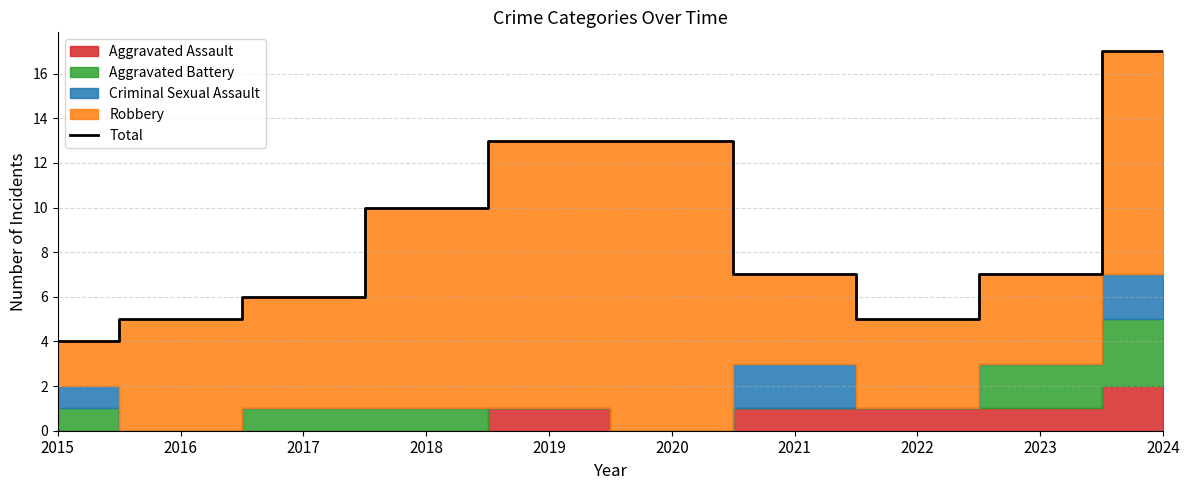

What is the highest value of the Total series?

17